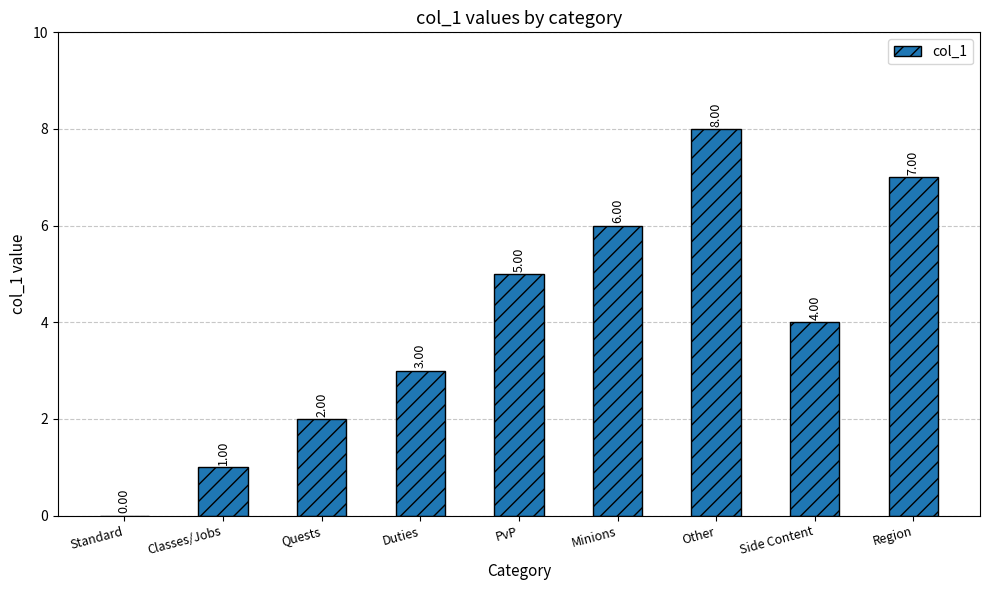

What is the sum of the values at Duties and Other?

11